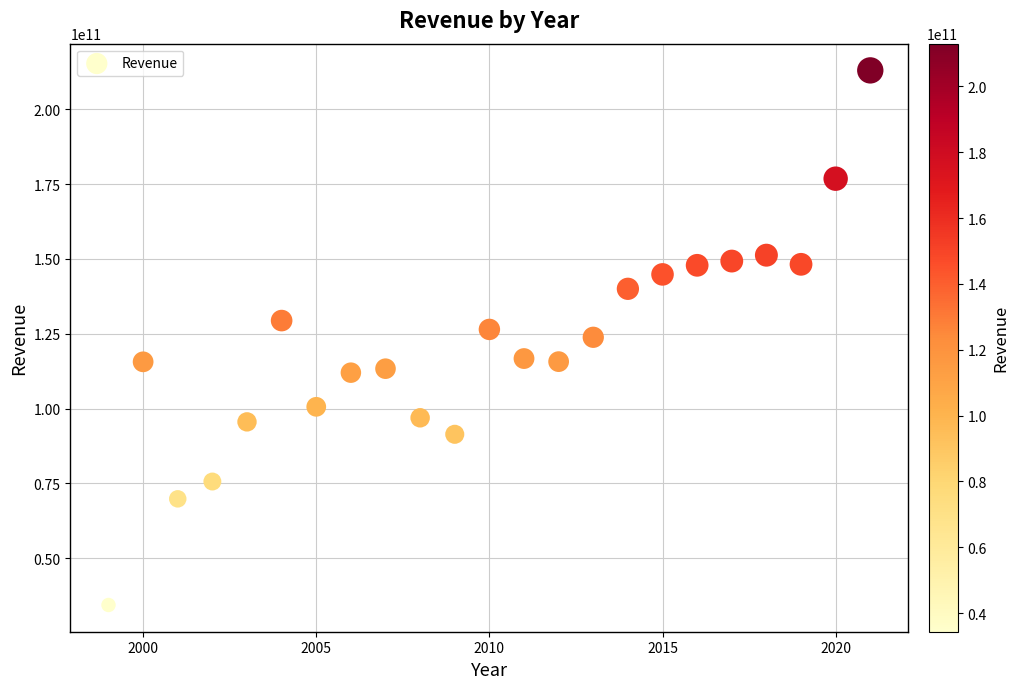

What is the range of X values (max minus min)?

22